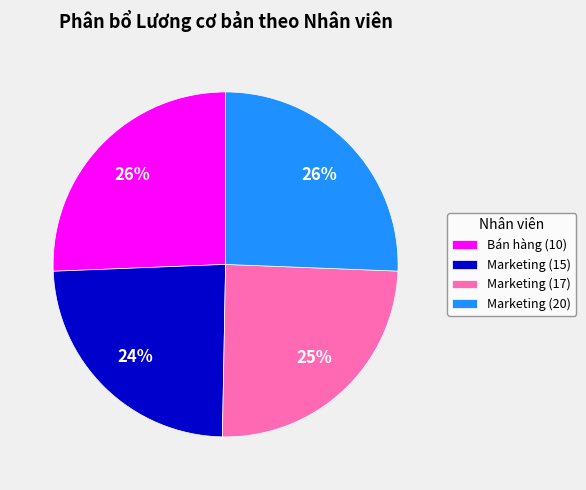

Which category has the smallest portion of the pie?

Marketing (15)